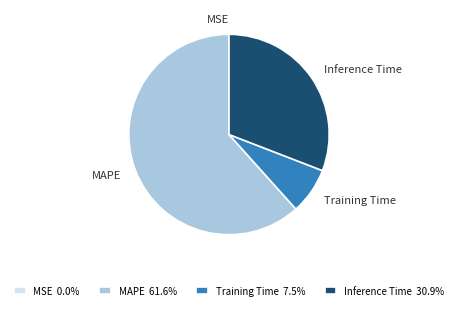

Which has a higher value, Training Time or MAPE?

MAPE